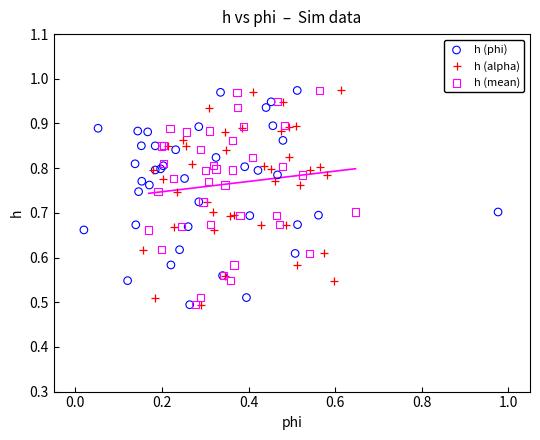

What are all the series names shown in the legend?

h (phi), h (alpha), h (mean)